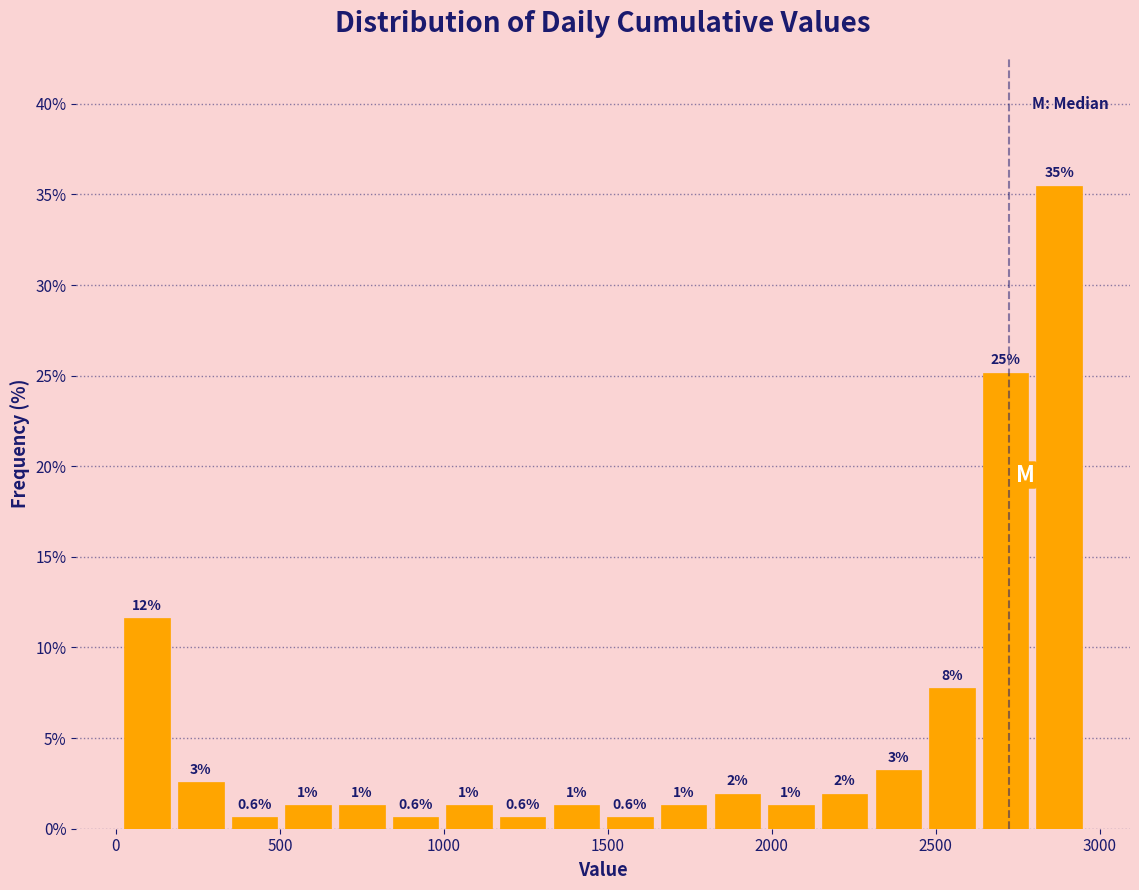

Read against the x-axis, roughly where is the centre of the tallest bar?

2900